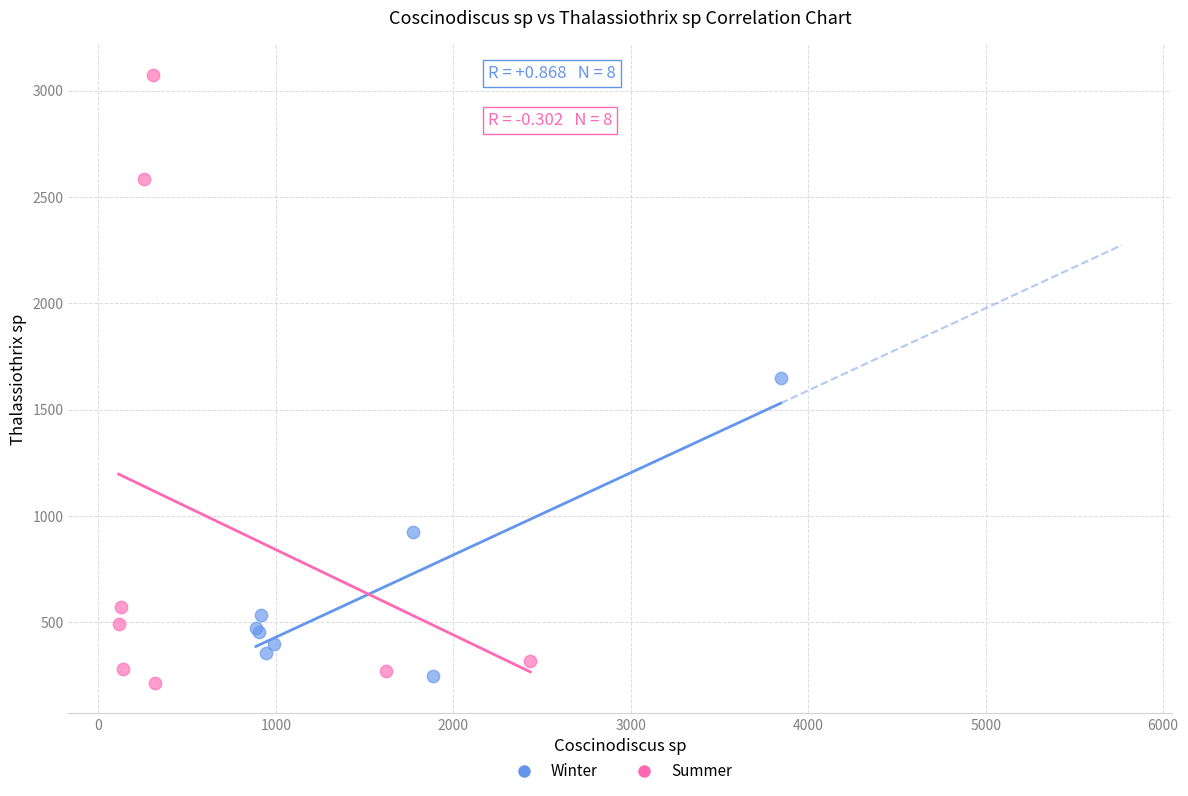

Which series contains the highest Y value?

Summer